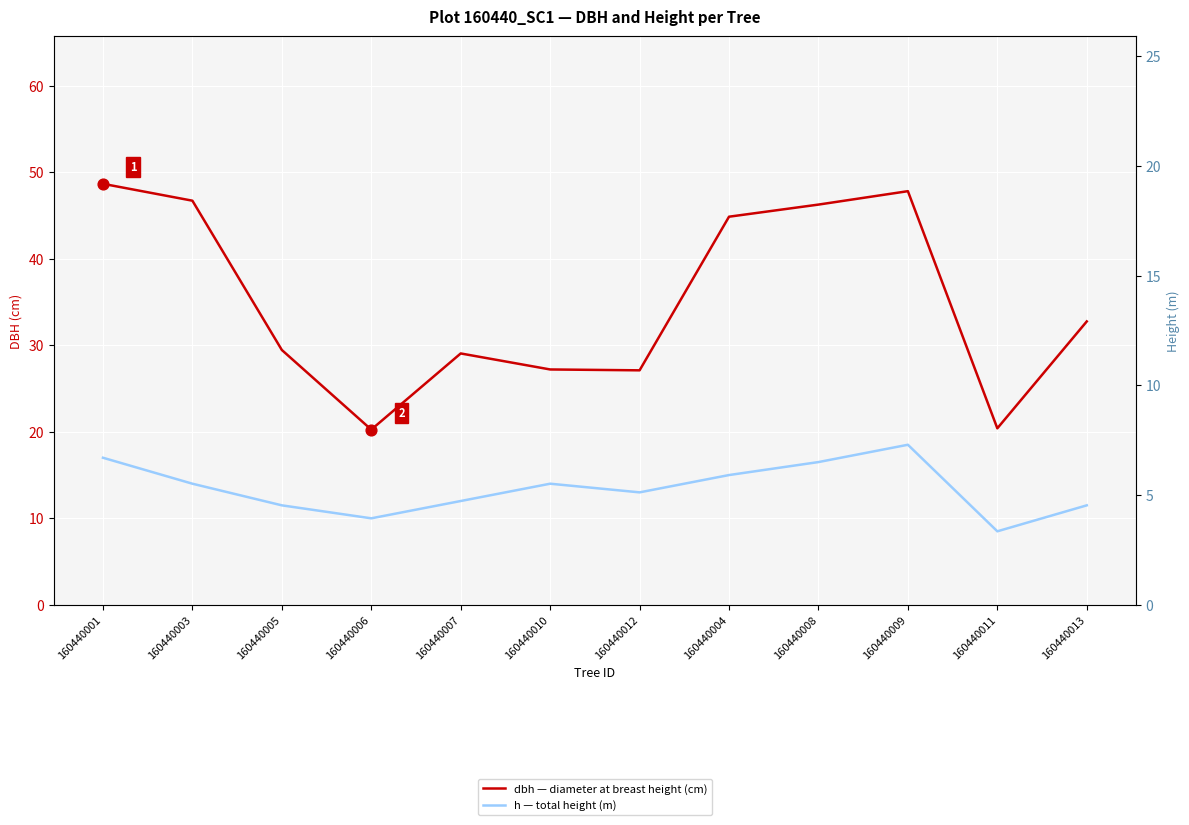

Which series has the largest Y range (max minus min)?

dbh